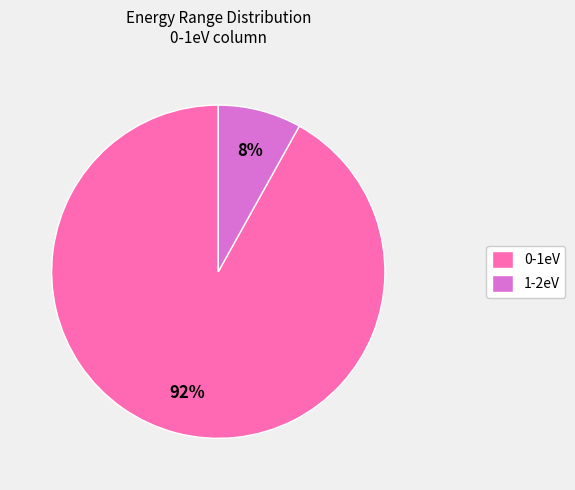

How many slices are in this pie chart?

2